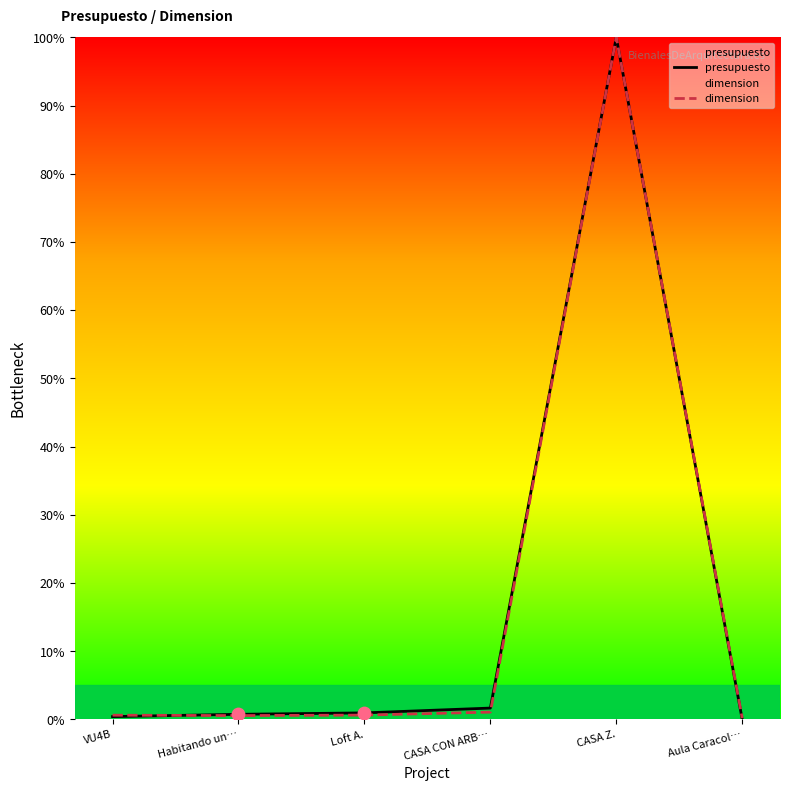

What is the total value across all series at VU4B?

1.0